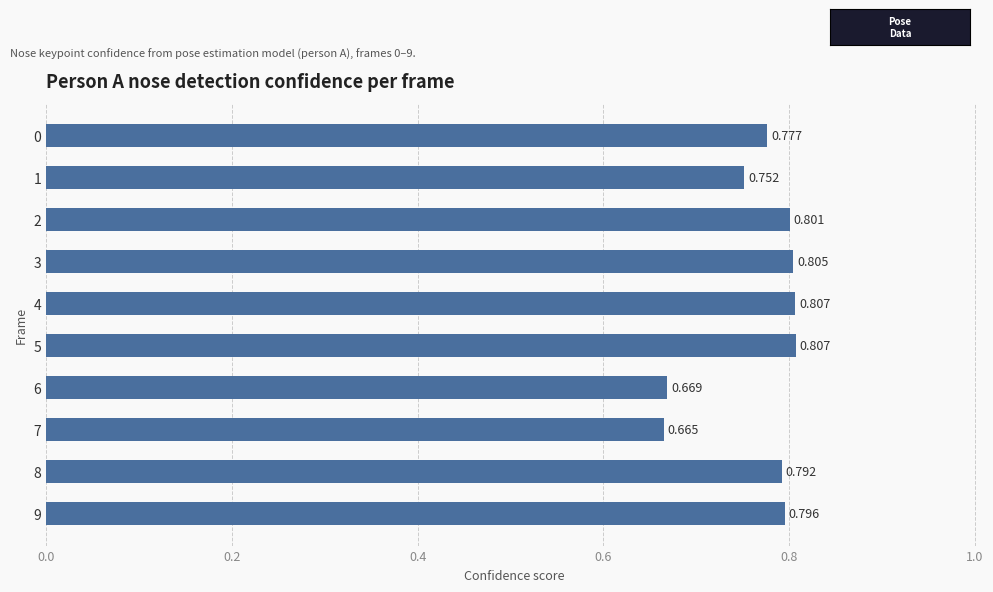

How many bars are there in total?

10